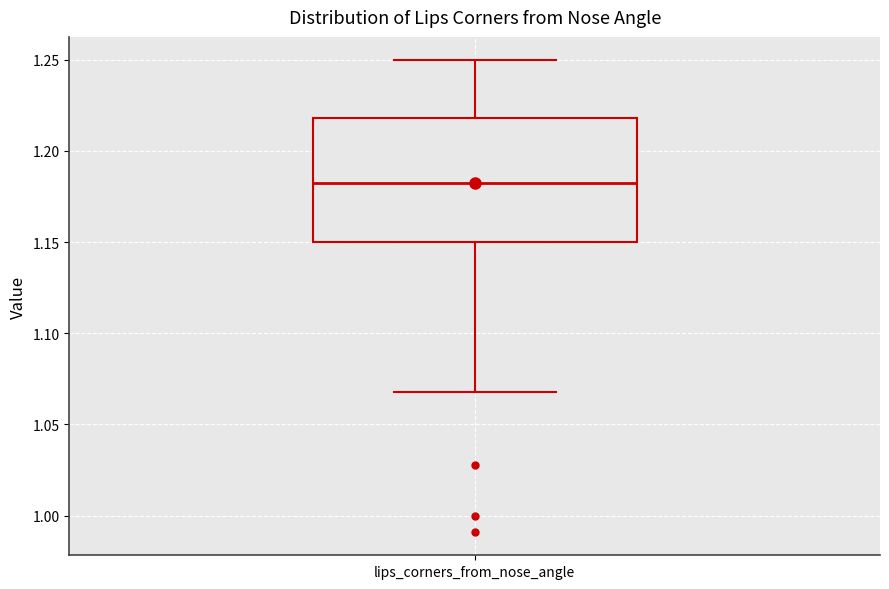

Read this box plot against the y-axis: the position of the median line, the range covered by the box, and the ends of both whiskers. The values are not printed on the chart, so give them approximately, as read against the axis.

median 1.18, box 1.15 to 1.22, whiskers 1.07 to 1.25